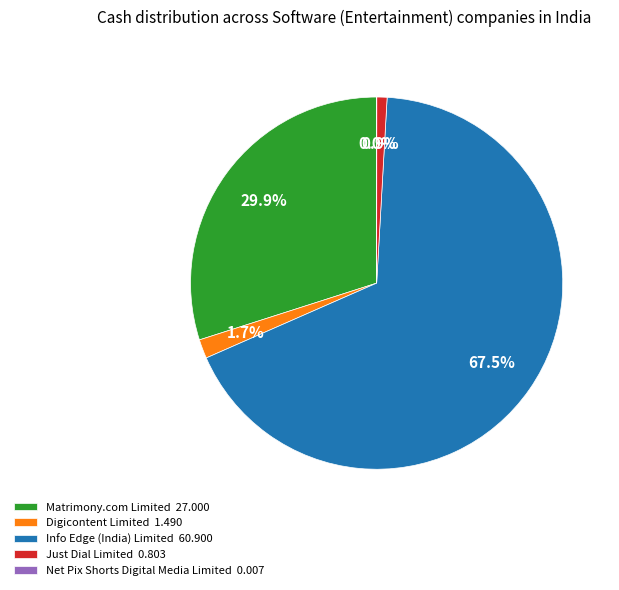

Combined, do Info Edge (India) Limited 60.900 and Just Dial Limited 0.803 account for over 50%?

Yes